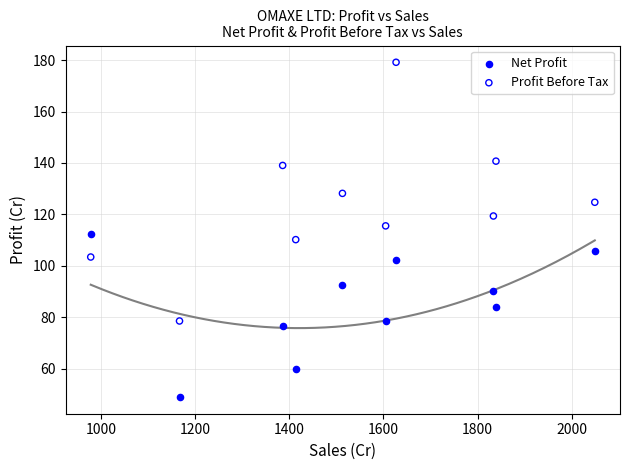

Across all data points, what is the range of Y values (max minus min)?

130.1